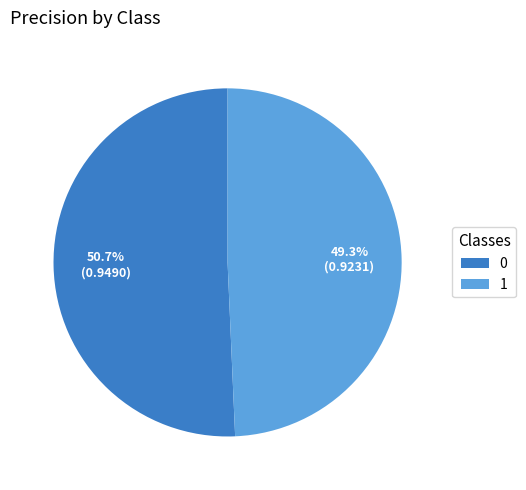

Which slice is the smallest?

1